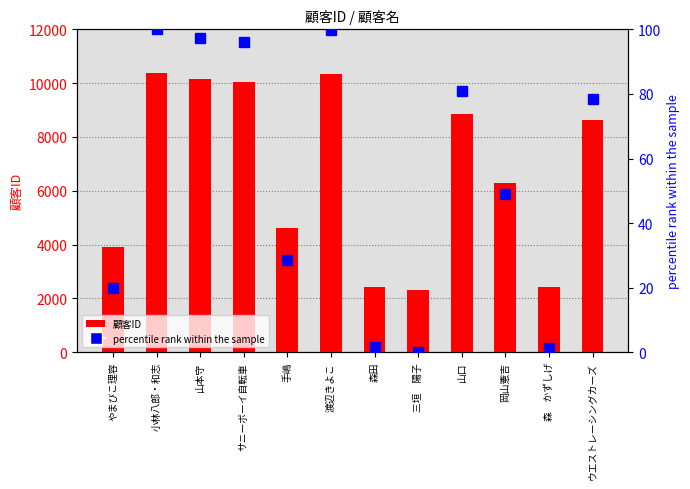

Reading right to left, list all the values displayed in this chart.

顧客ID: 8632.0	2416.0	6273.0	8845.0	2303.0	2438.0	10358.0	4614.0	10057.0	10161.0	10382.0	3907.0
percentile rank within the sample: 78.3	1.4	49.1	81.0	0.0	1.7	99.7	28.6	96.0	97.3	100.0	19.9